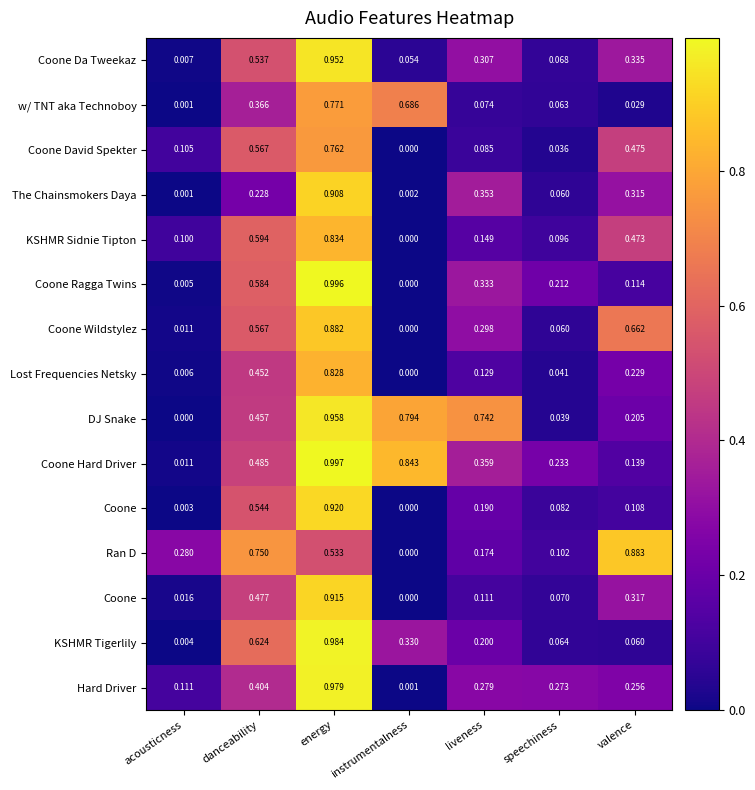

What is the total value across all series at liveness?

3.8